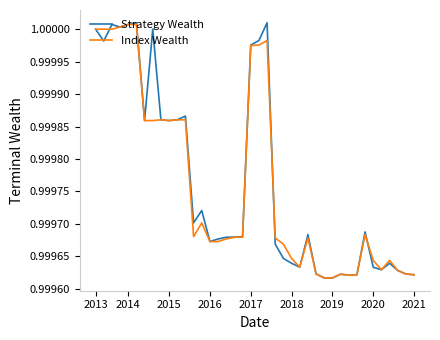

True or false: Index Wealth and Strategy Wealth cross at least once.

True